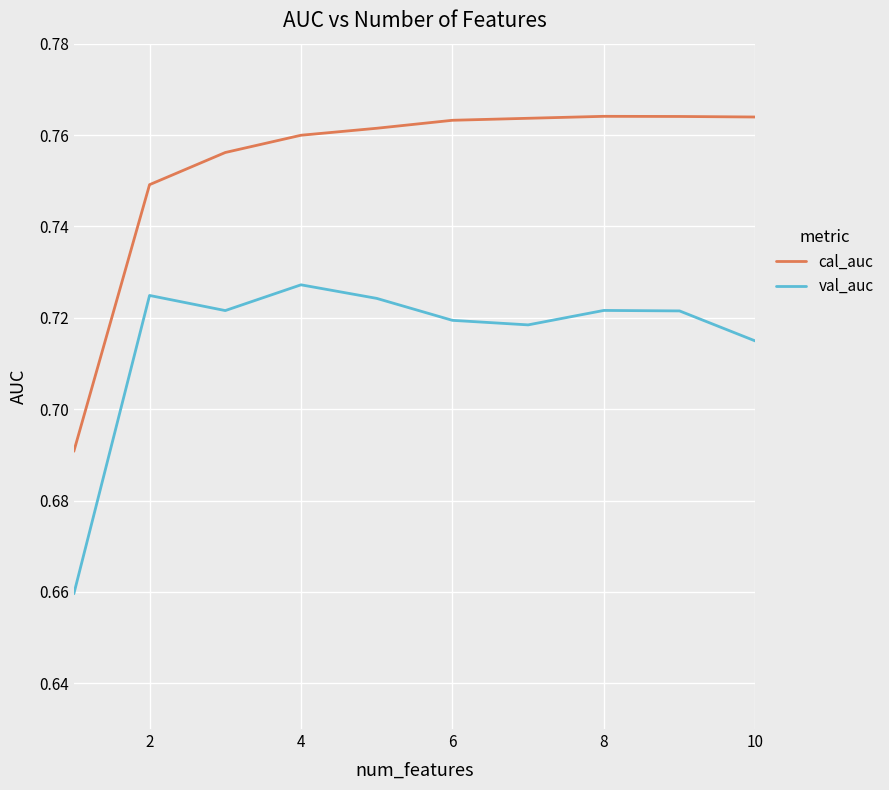

True or false: cal_auc and val_auc intersect in this chart.

False